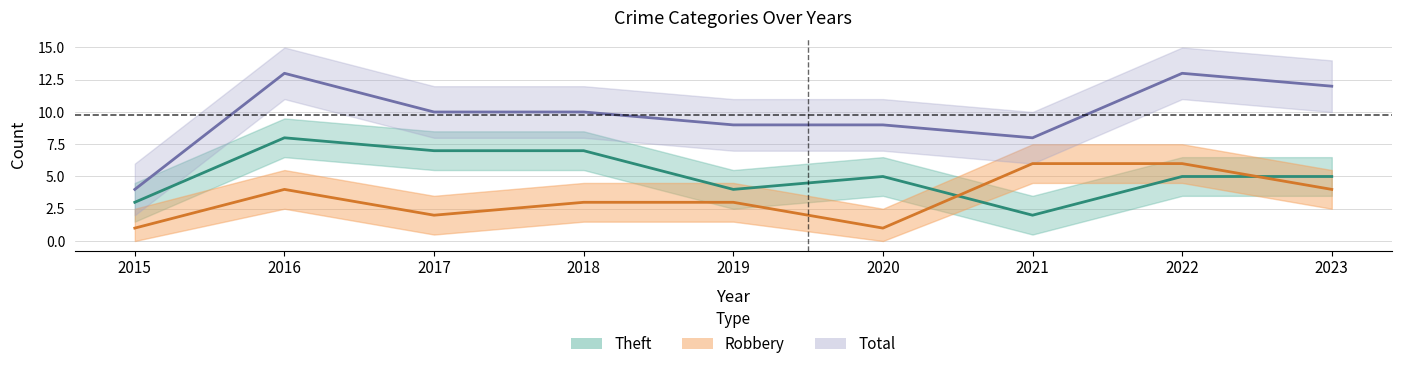

What is the average value of the Total series?

10